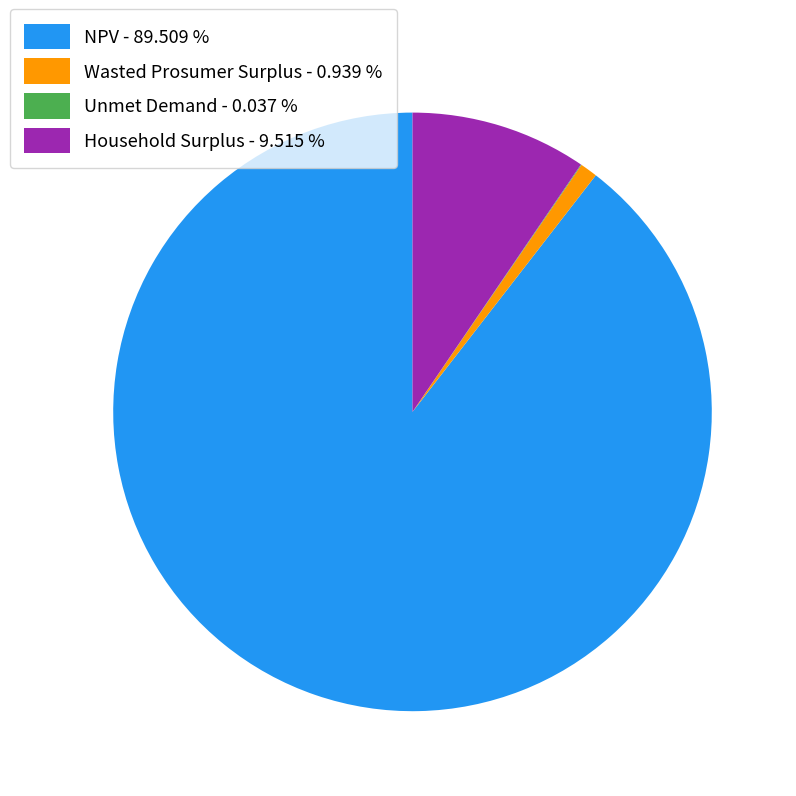

What is the ratio of the value at NPV - 89.509 % to the value at Household Surplus - 9.515 %?

9.4